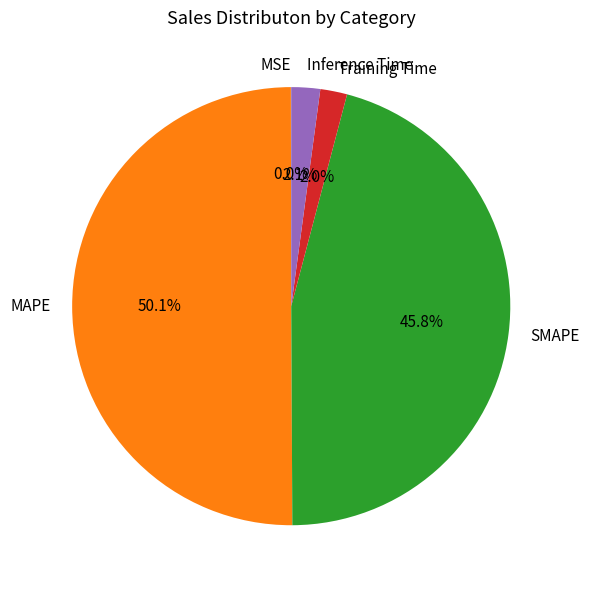

Which has a higher value, MAPE or Training Time?

MAPE